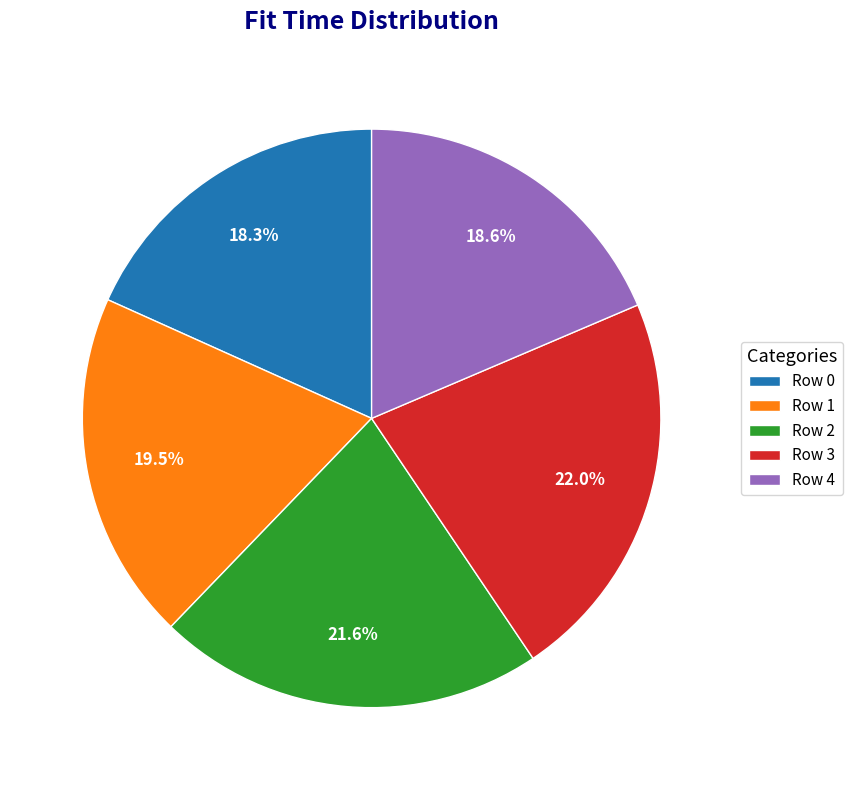

Between Row 4 and Row 3, which is larger?

Row 3